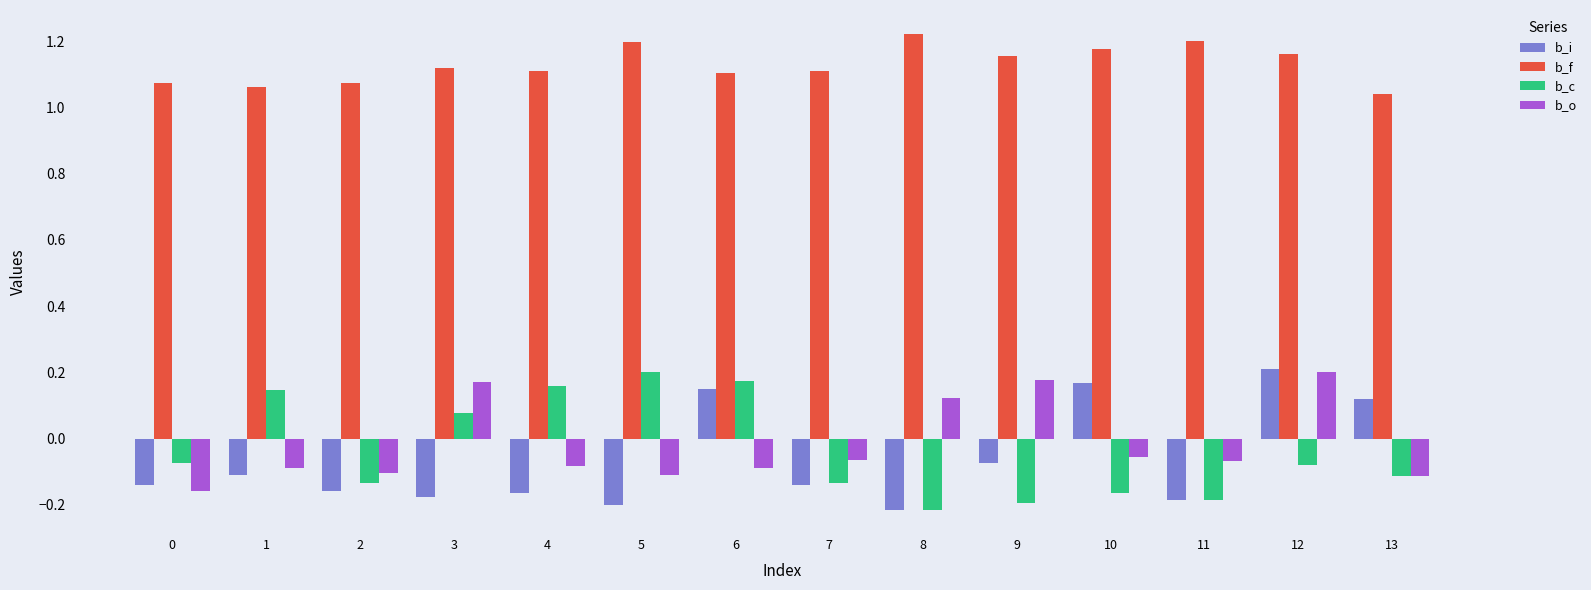

Which category has the lowest value in the b_f series?

13